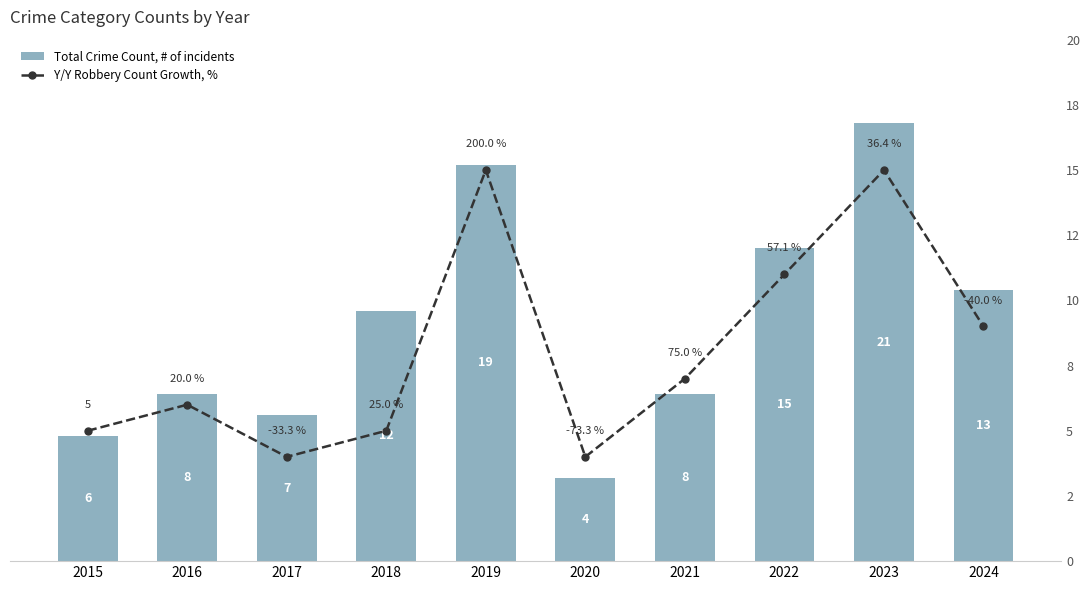

What is the difference between the highest and lowest values at 2016?

2